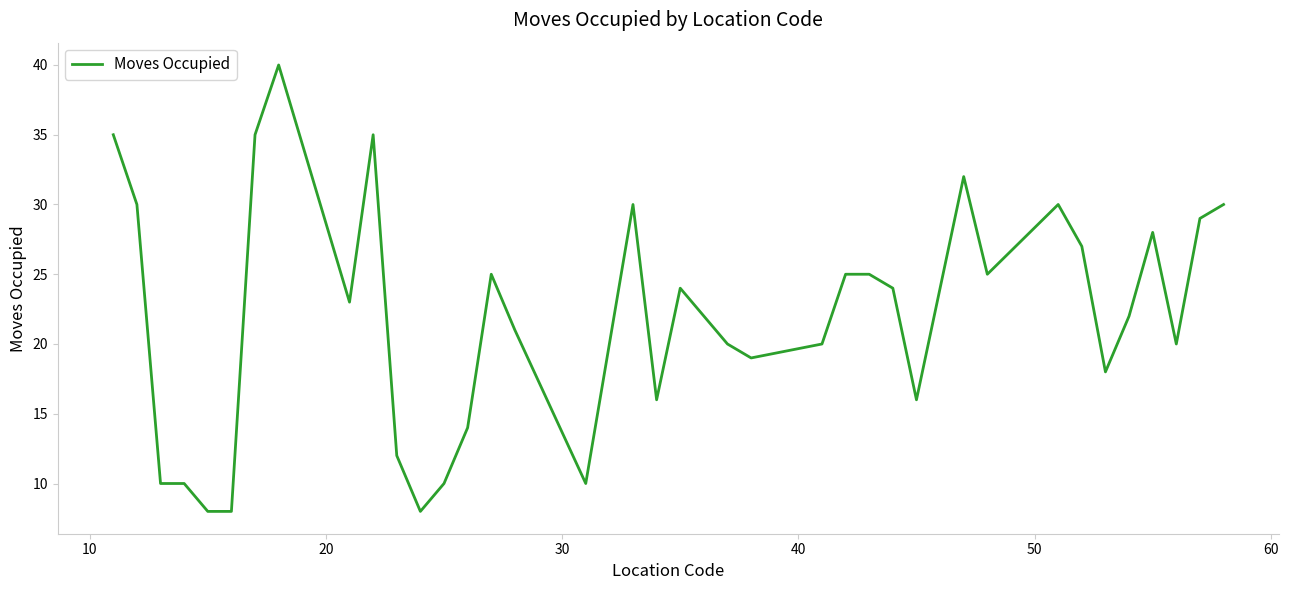

What is the minimum value shown in the chart?

8